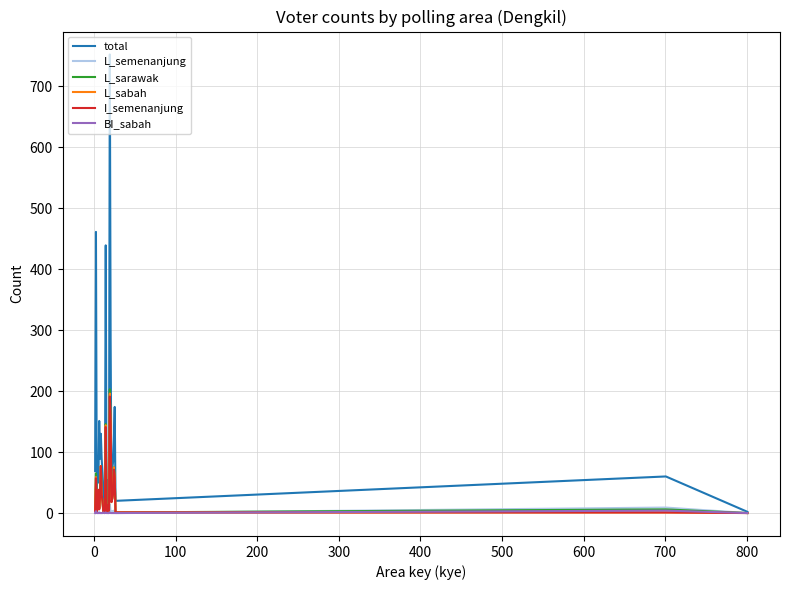

What is the maximum value shown in the chart?

752